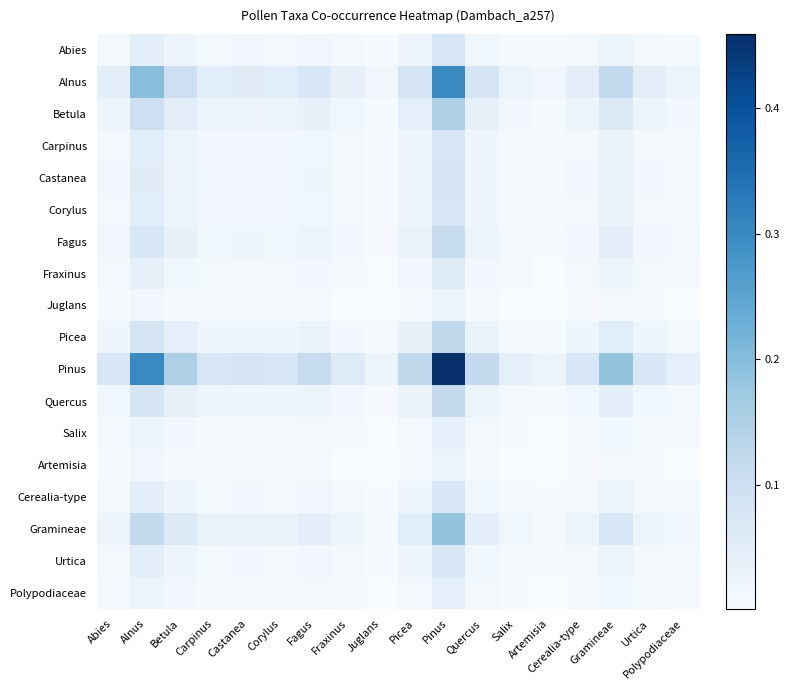

How many series are shown in this chart?

18